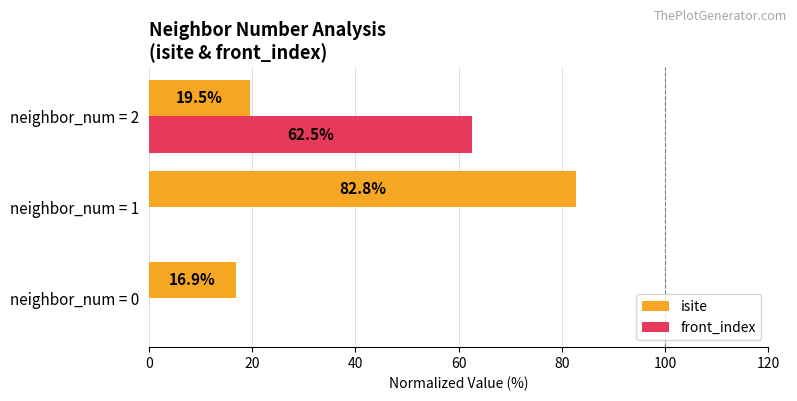

Is the value of isite at neighbor_num = 0 greater than the value of front_index at neighbor_num = 2?

No